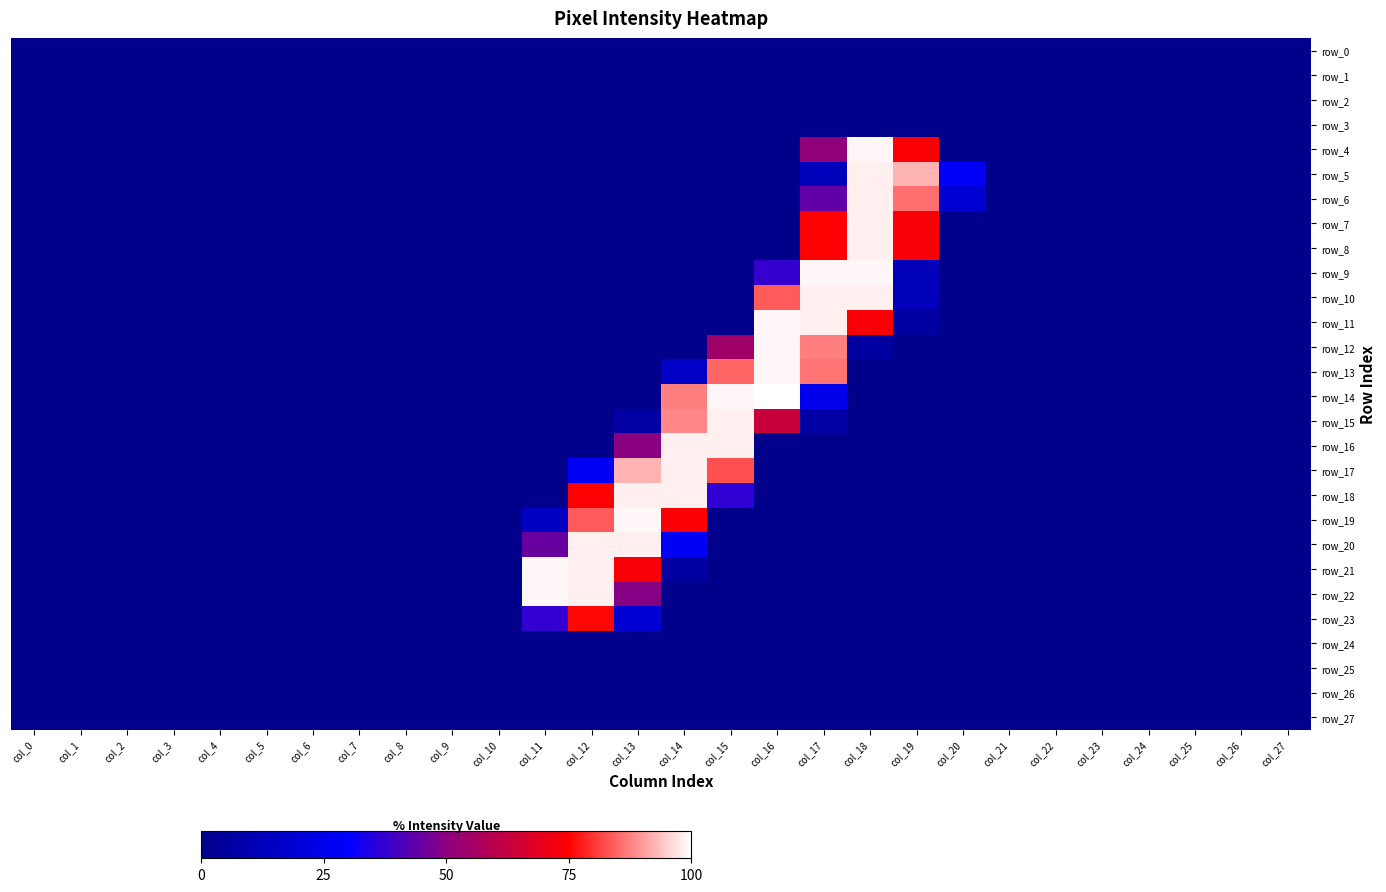

Reading left to right, transcribe all the data shown in this chart.

row_0: 0.0	0.0	0.0	0.0	0.0	0.0	0.0	0.0	0.0	0.0	0.0	0.0	0.0	0.0	0.0	0.0	0.0	0.0	0.0	0.0	0.0	0.0	0.0	0.0	0.0	0.0	0.0	0.0
row_1: 0.0	0.0	0.0	0.0	0.0	0.0	0.0	0.0	0.0	0.0	0.0	0.0	0.0	0.0	0.0	0.0	0.0	0.0	0.0	0.0	0.0	0.0	0.0	0.0	0.0	0.0	0.0	0.0
row_2: 0.0	0.0	0.0	0.0	0.0	0.0	0.0	0.0	0.0	0.0	0.0	0.0	0.0	0.0	0.0	0.0	0.0	0.0	0.0	0.0	0.0	0.0	0.0	0.0	0.0	0.0	0.0	0.0
row_3: 0.0	0.0	0.0	0.0	0.0	0.0	0.0	0.0	0.0	0.0	0.0	0.0	0.0	0.0	0.0	0.0	0.0	0.0	0.0	0.0	0.0	0.0	0.0	0.0	0.0	0.0	0.0	0.0
row_4: 0.0	0.0	0.0	0.0	0.0	0.0	0.0	0.0	0.0	0.0	0.0	0.0	0.0	0.0	0.0	0.0	0.0	51.4	99.2	74.1	0.0	0.0	0.0	0.0	0.0	0.0	0.0	0.0
row_5: 0.0	0.0	0.0	0.0	0.0	0.0	0.0	0.0	0.0	0.0	0.0	0.0	0.0	0.0	0.0	0.0	0.0	12.5	98.4	92.5	27.8	0.0	0.0	0.0	0.0	0.0	0.0	0.0
row_6: 0.0	0.0	0.0	0.0	0.0	0.0	0.0	0.0	0.0	0.0	0.0	0.0	0.0	0.0	0.0	0.0	0.0	43.9	98.4	85.9	18.4	0.0	0.0	0.0	0.0	0.0	0.0	0.0
row_7: 0.0	0.0	0.0	0.0	0.0	0.0	0.0	0.0	0.0	0.0	0.0	0.0	0.0	0.0	0.0	0.0	0.0	74.5	98.4	73.7	0.0	0.0	0.0	0.0	0.0	0.0	0.0	0.0
row_8: 0.0	0.0	0.0	0.0	0.0	0.0	0.0	0.0	0.0	0.0	0.0	0.0	0.0	0.0	0.0	0.0	0.0	74.5	98.4	73.7	0.0	0.0	0.0	0.0	0.0	0.0	0.0	0.0
row_9: 0.0	0.0	0.0	0.0	0.0	0.0	0.0	0.0	0.0	0.0	0.0	0.0	0.0	0.0	0.0	0.0	37.6	99.2	99.2	12.2	0.0	0.0	0.0	0.0	0.0	0.0	0.0	0.0
row_10: 0.0	0.0	0.0	0.0	0.0	0.0	0.0	0.0	0.0	0.0	0.0	0.0	0.0	0.0	0.0	0.0	83.9	98.4	98.4	12.2	0.0	0.0	0.0	0.0	0.0	0.0	0.0	0.0
row_11: 0.0	0.0	0.0	0.0	0.0	0.0	0.0	0.0	0.0	0.0	0.0	0.0	0.0	0.0	0.0	0.0	99.2	98.4	73.7	5.9	0.0	0.0	0.0	0.0	0.0	0.0	0.0	0.0
row_12: 0.0	0.0	0.0	0.0	0.0	0.0	0.0	0.0	0.0	0.0	0.0	0.0	0.0	0.0	0.0	54.5	99.2	87.5	5.9	0.0	0.0	0.0	0.0	0.0	0.0	0.0	0.0	0.0
row_13: 0.0	0.0	0.0	0.0	0.0	0.0	0.0	0.0	0.0	0.0	0.0	0.0	0.0	0.0	15.7	85.1	99.2	86.3	0.0	0.0	0.0	0.0	0.0	0.0	0.0	0.0	0.0	0.0
row_14: 0.0	0.0	0.0	0.0	0.0	0.0	0.0	0.0	0.0	0.0	0.0	0.0	0.0	0.0	87.5	99.2	100.0	24.7	0.0	0.0	0.0	0.0	0.0	0.0	0.0	0.0	0.0	0.0
row_15: 0.0	0.0	0.0	0.0	0.0	0.0	0.0	0.0	0.0	0.0	0.0	0.0	0.0	6.3	88.2	98.4	63.1	6.3	0.0	0.0	0.0	0.0	0.0	0.0	0.0	0.0	0.0	0.0
row_16: 0.0	0.0	0.0	0.0	0.0	0.0	0.0	0.0	0.0	0.0	0.0	0.0	0.0	49.8	98.4	98.4	0.0	0.0	0.0	0.0	0.0	0.0	0.0	0.0	0.0	0.0	0.0	0.0
row_17: 0.0	0.0	0.0	0.0	0.0	0.0	0.0	0.0	0.0	0.0	0.0	0.0	26.7	92.5	98.4	82.7	0.0	0.0	0.0	0.0	0.0	0.0	0.0	0.0	0.0	0.0	0.0	0.0
row_18: 0.0	0.0	0.0	0.0	0.0	0.0	0.0	0.0	0.0	0.0	0.0	0.0	74.5	98.4	98.4	36.9	0.0	0.0	0.0	0.0	0.0	0.0	0.0	0.0	0.0	0.0	0.0	0.0
row_19: 0.0	0.0	0.0	0.0	0.0	0.0	0.0	0.0	0.0	0.0	0.0	14.1	83.9	99.2	74.1	0.0	0.0	0.0	0.0	0.0	0.0	0.0	0.0	0.0	0.0	0.0	0.0	0.0
row_20: 0.0	0.0	0.0	0.0	0.0	0.0	0.0	0.0	0.0	0.0	0.0	45.1	98.4	98.4	27.1	0.0	0.0	0.0	0.0	0.0	0.0	0.0	0.0	0.0	0.0	0.0	0.0	0.0
row_21: 0.0	0.0	0.0	0.0	0.0	0.0	0.0	0.0	0.0	0.0	0.0	99.2	98.4	73.7	5.9	0.0	0.0	0.0	0.0	0.0	0.0	0.0	0.0	0.0	0.0	0.0	0.0	0.0
row_22: 0.0	0.0	0.0	0.0	0.0	0.0	0.0	0.0	0.0	0.0	0.0	99.2	98.4	49.4	0.0	0.0	0.0	0.0	0.0	0.0	0.0	0.0	0.0	0.0	0.0	0.0	0.0	0.0
row_23: 0.0	0.0	0.0	0.0	0.0	0.0	0.0	0.0	0.0	0.0	0.0	37.3	75.7	18.4	0.0	0.0	0.0	0.0	0.0	0.0	0.0	0.0	0.0	0.0	0.0	0.0	0.0	0.0
row_24: 0.0	0.0	0.0	0.0	0.0	0.0	0.0	0.0	0.0	0.0	0.0	0.0	0.0	0.0	0.0	0.0	0.0	0.0	0.0	0.0	0.0	0.0	0.0	0.0	0.0	0.0	0.0	0.0
row_25: 0.0	0.0	0.0	0.0	0.0	0.0	0.0	0.0	0.0	0.0	0.0	0.0	0.0	0.0	0.0	0.0	0.0	0.0	0.0	0.0	0.0	0.0	0.0	0.0	0.0	0.0	0.0	0.0
row_26: 0.0	0.0	0.0	0.0	0.0	0.0	0.0	0.0	0.0	0.0	0.0	0.0	0.0	0.0	0.0	0.0	0.0	0.0	0.0	0.0	0.0	0.0	0.0	0.0	0.0	0.0	0.0	0.0
row_27: 0.0	0.0	0.0	0.0	0.0	0.0	0.0	0.0	0.0	0.0	0.0	0.0	0.0	0.0	0.0	0.0	0.0	0.0	0.0	0.0	0.0	0.0	0.0	0.0	0.0	0.0	0.0	0.0